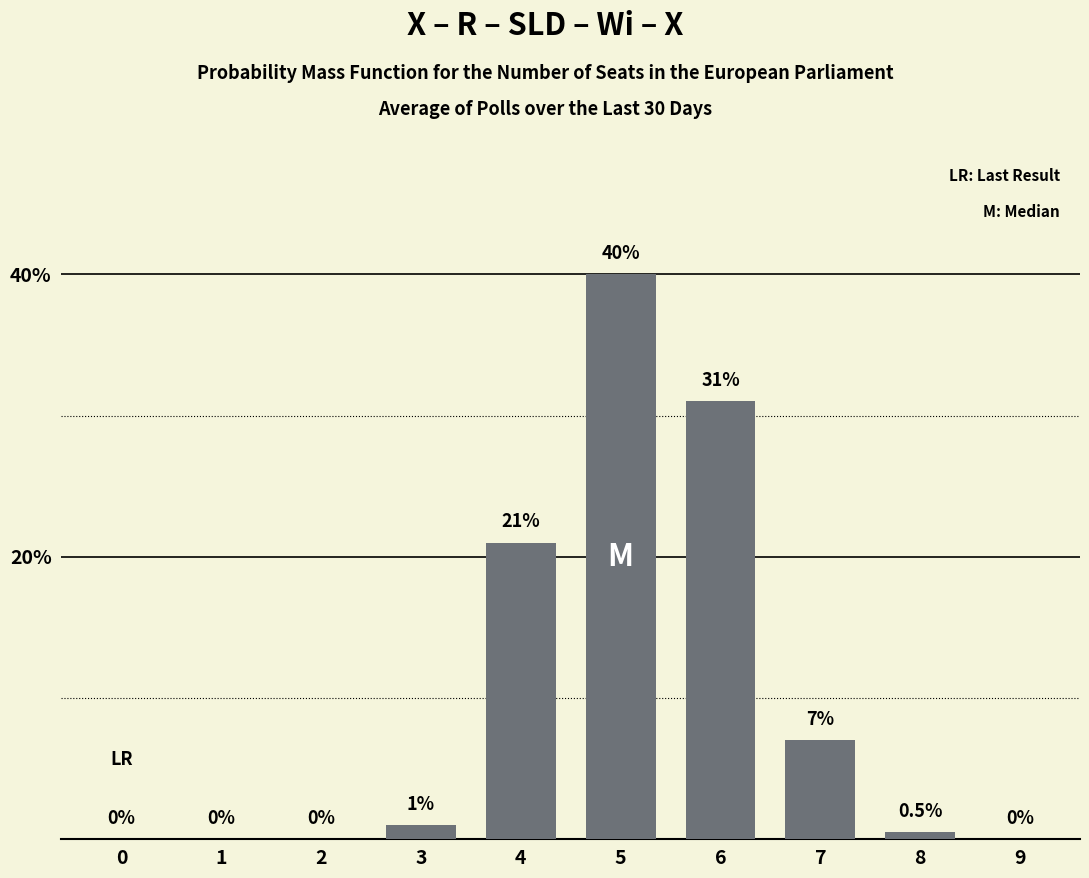

Reading left to right, list all the values displayed in this chart.

0=0.0	1=0.0	2=0.0	3=1.0	4=21.0	5=40.0	6=31.0	7=7.0	8=0.5	9=0.0